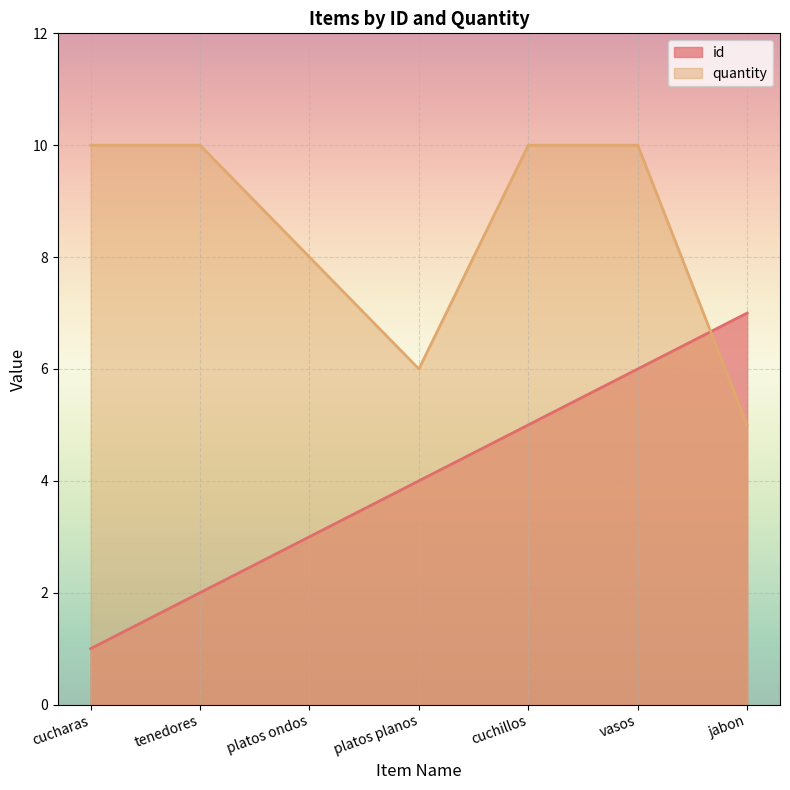

True or false: id has a value of 7 at jabon.

True